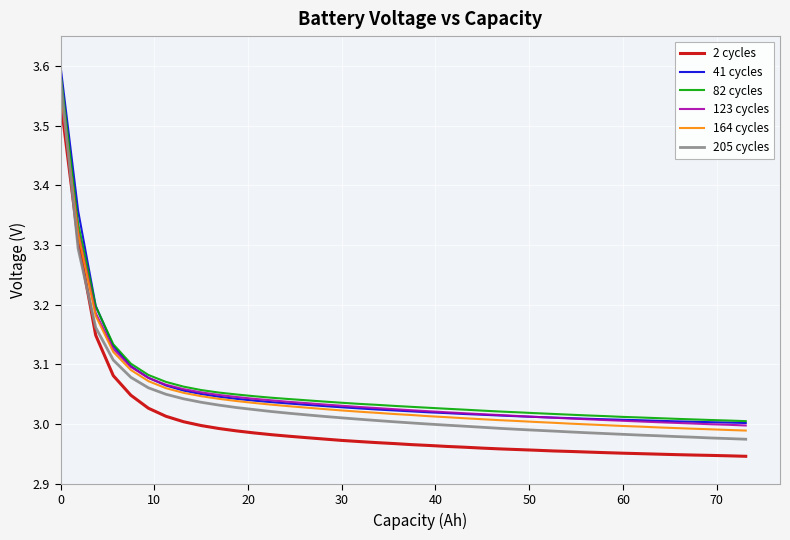

Does the chart display data point markers on the line(s)?

No